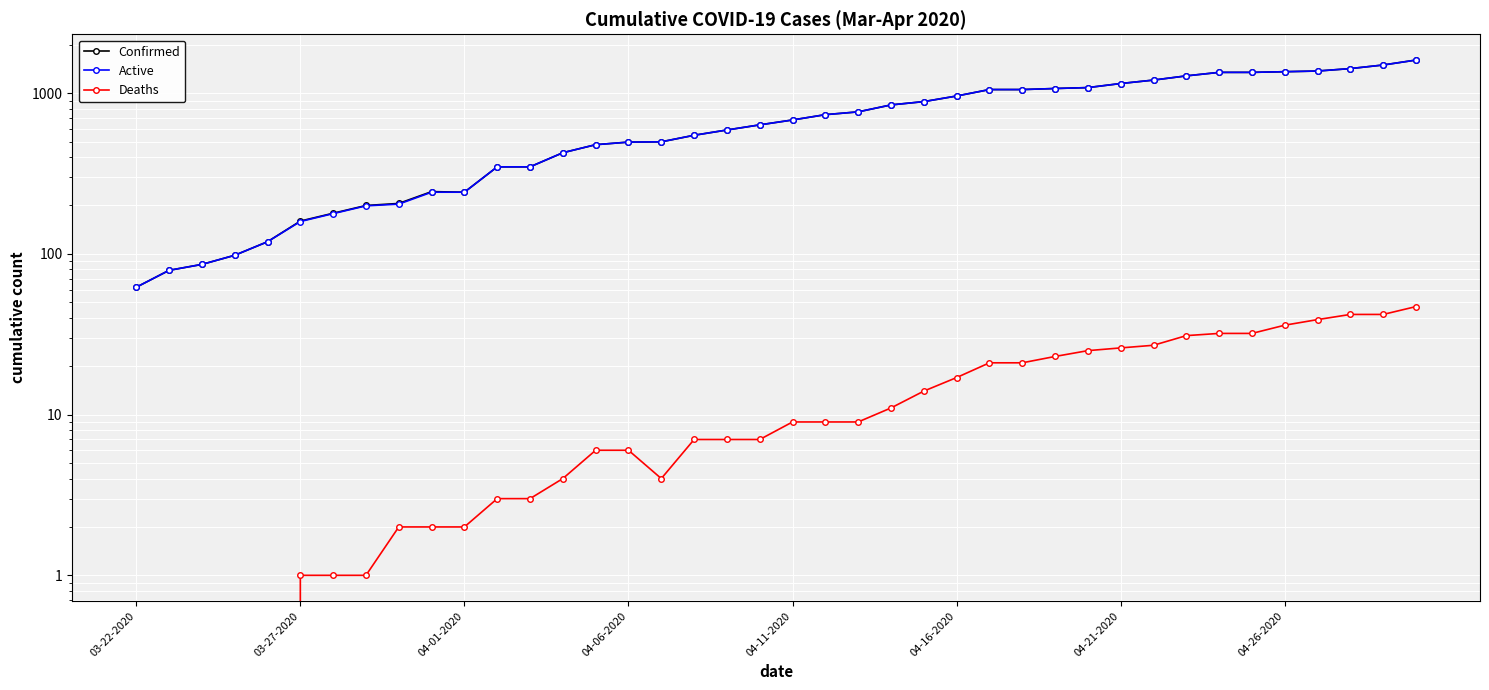

True or false: Confirmed has more than 0 points higher than both neighbors.

True